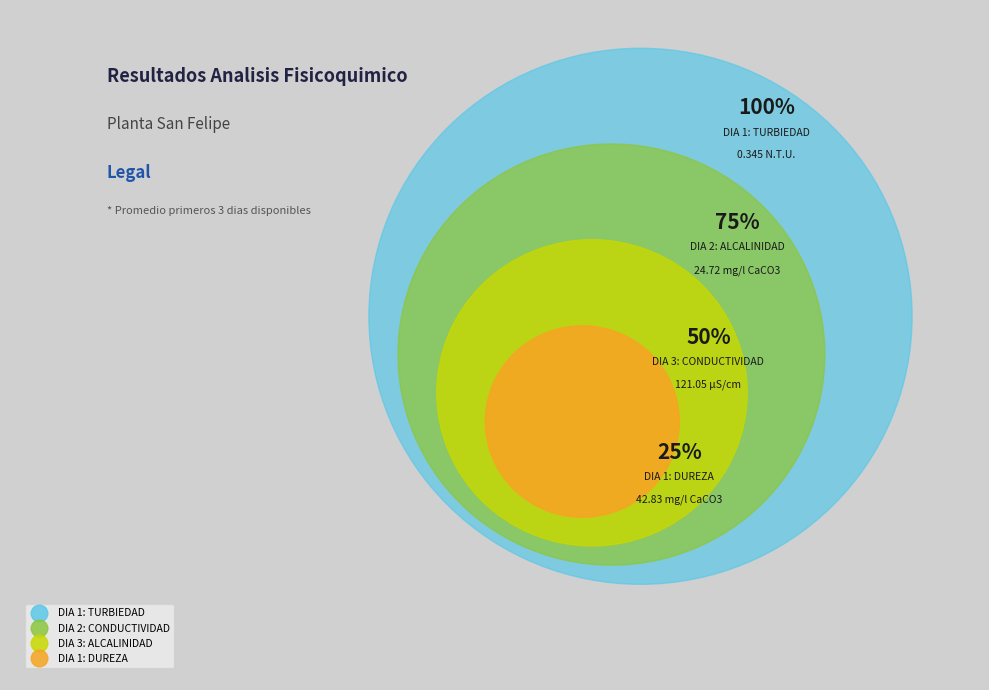

Is there a majority slice in this chart?

No